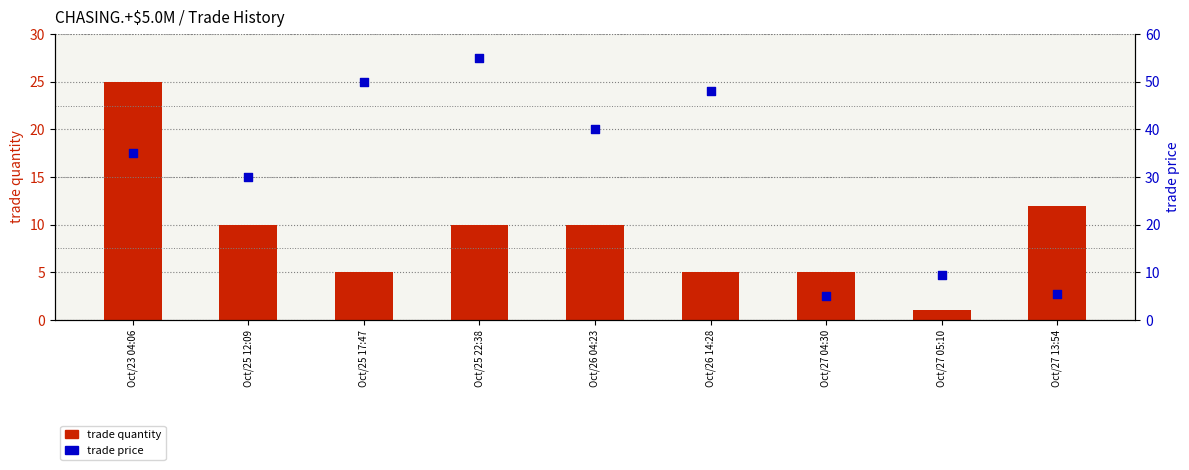

Which series reaches the maximum Y coordinate?

trade price